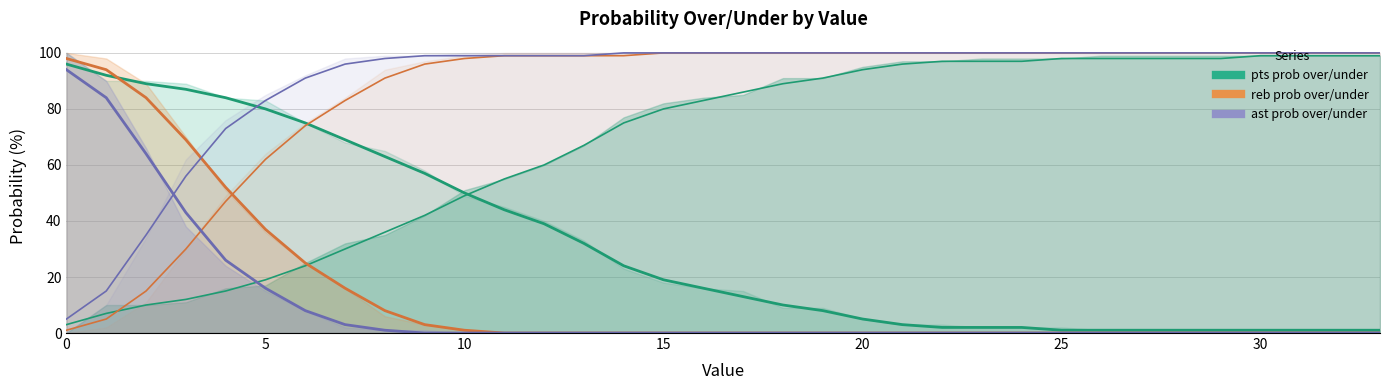

Is it true that pts prob over equals 5 at 20?

True